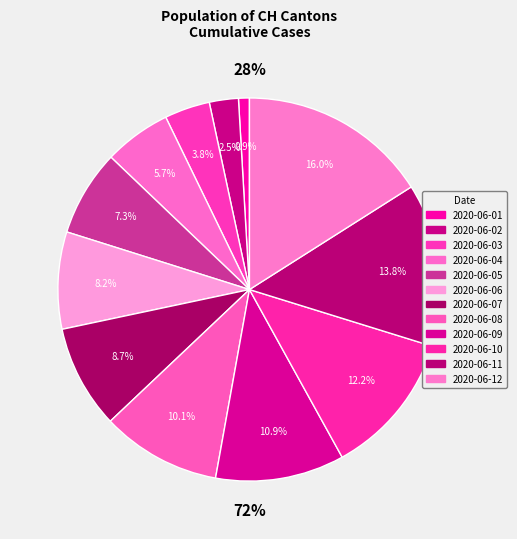

What is the change in value from 2020-06-04 to 2020-06-06?

+33